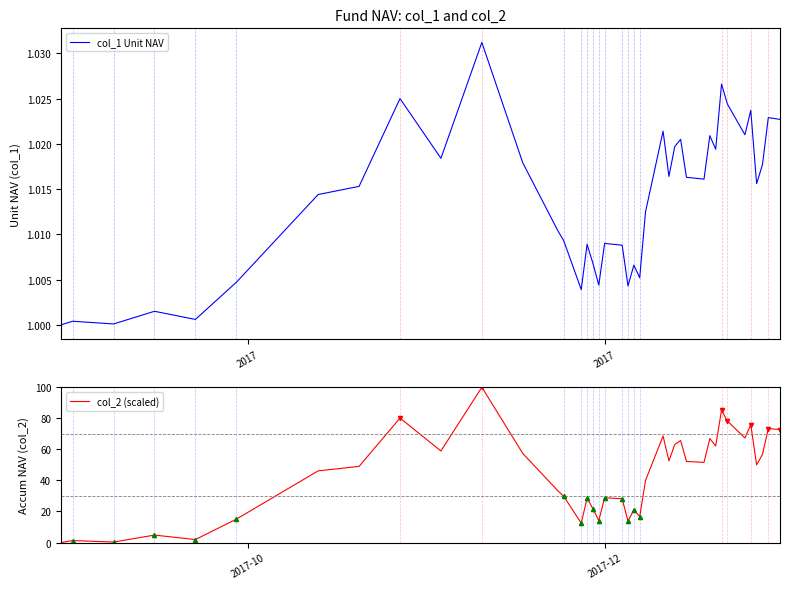

What is the average value of the col_1 Unit NAV series?

1.0